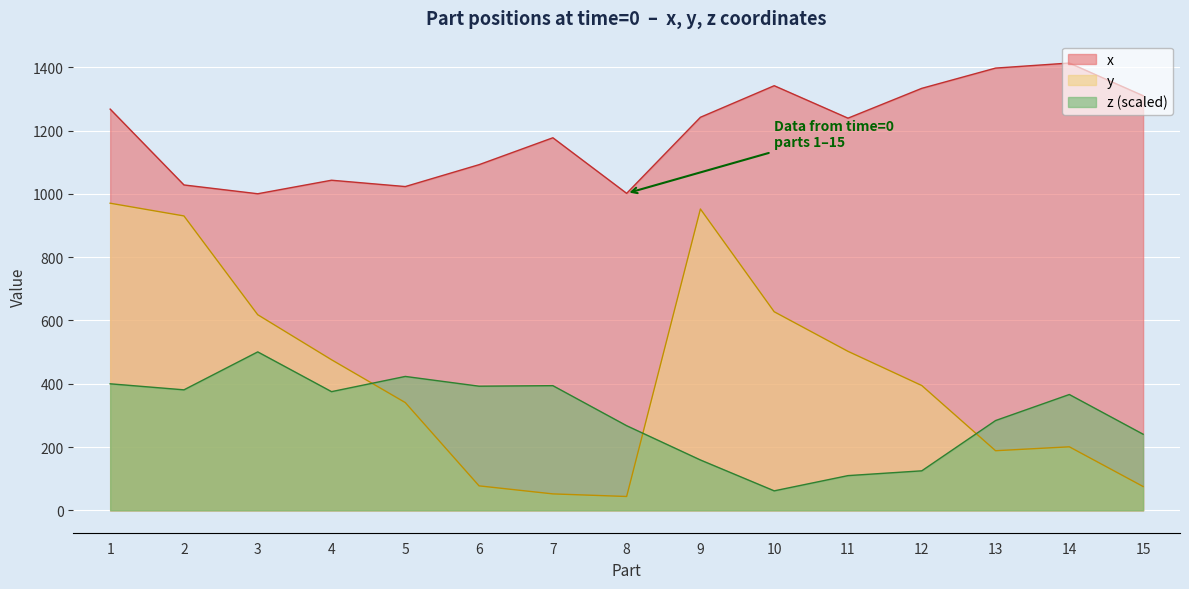

What is the total value across all series at 1?

2638.6